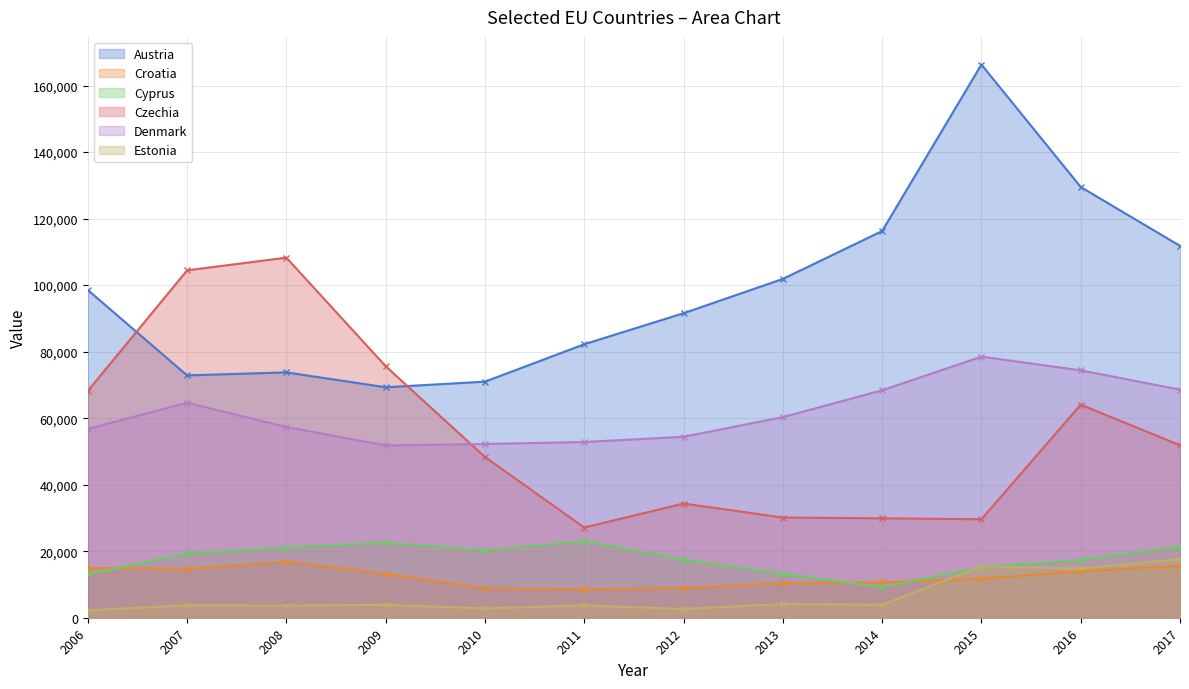

Where is the first local minimum for Denmark?

2009